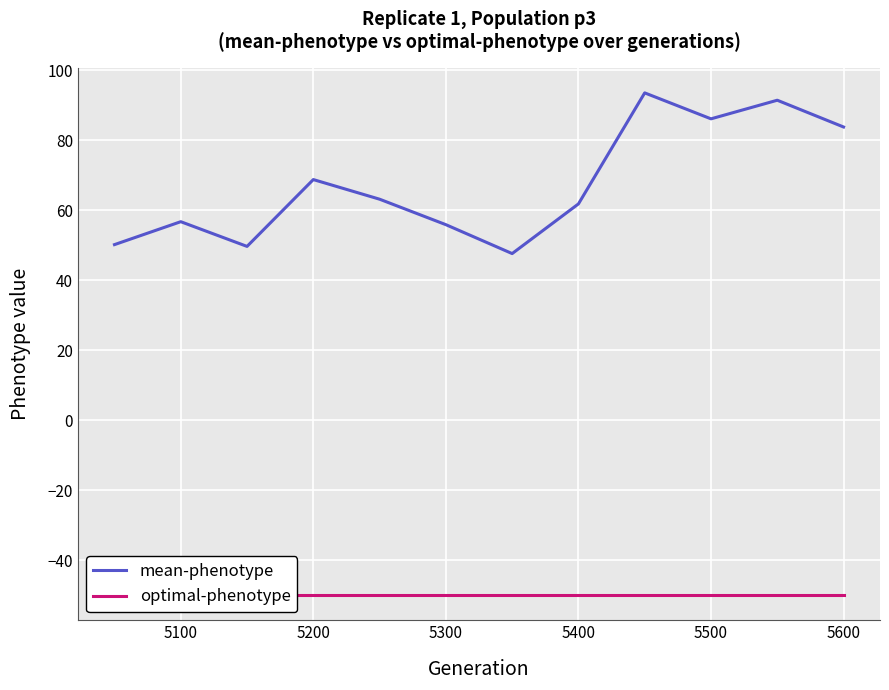

How many lines are shown in the chart?

2